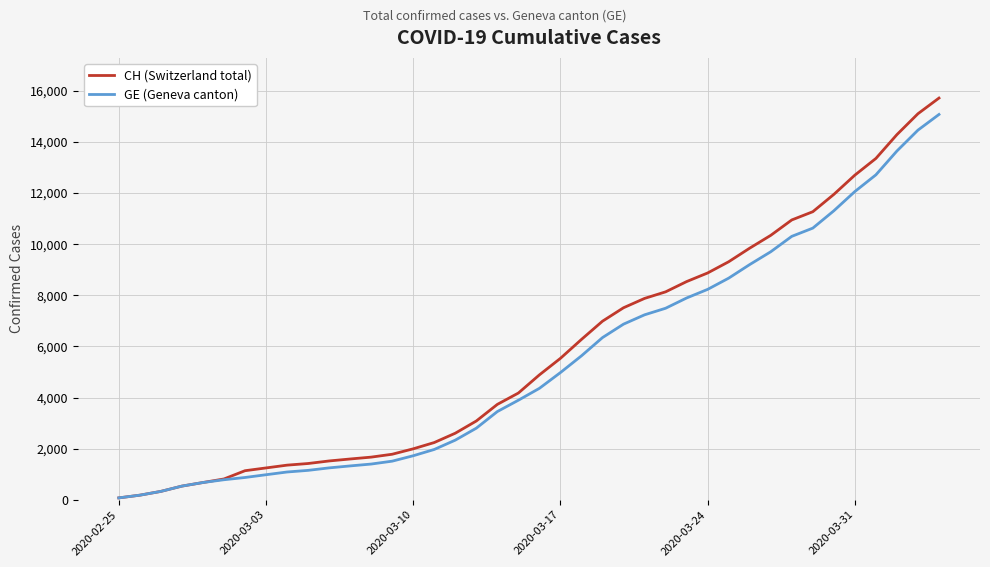

What is the minimum value shown in the chart?

72